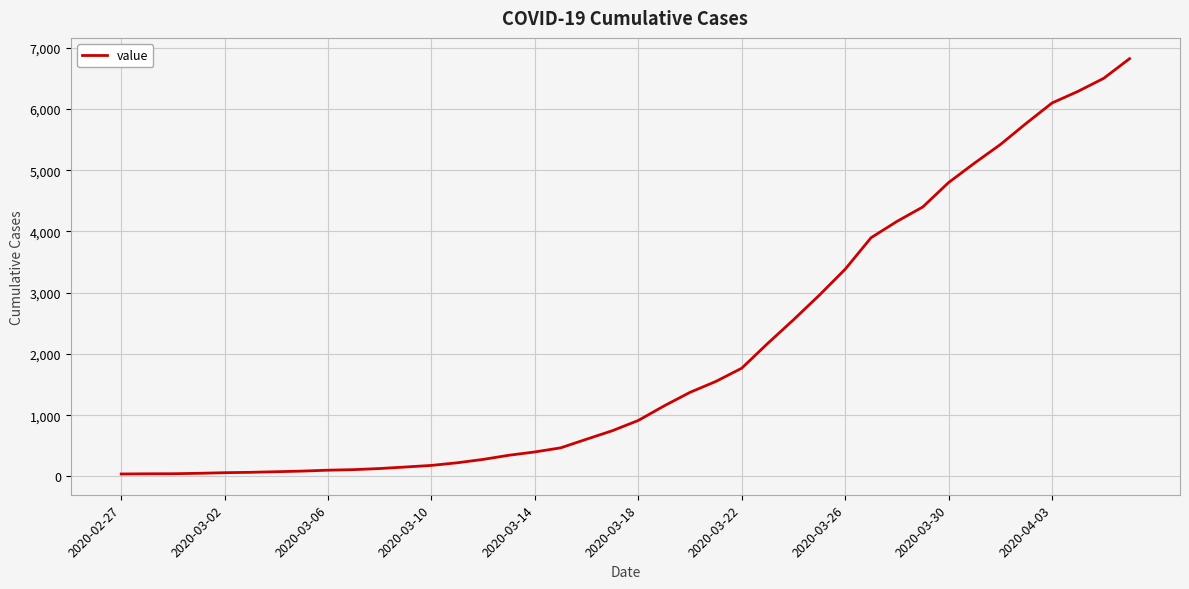

What is the greatest value displayed?

6822